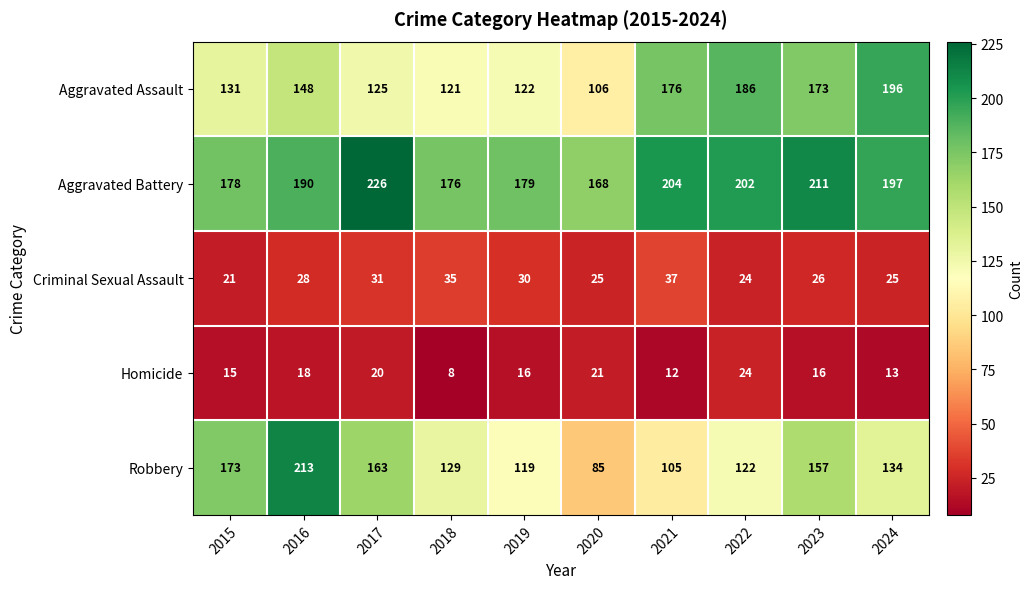

How many categories are shown in the chart?

10